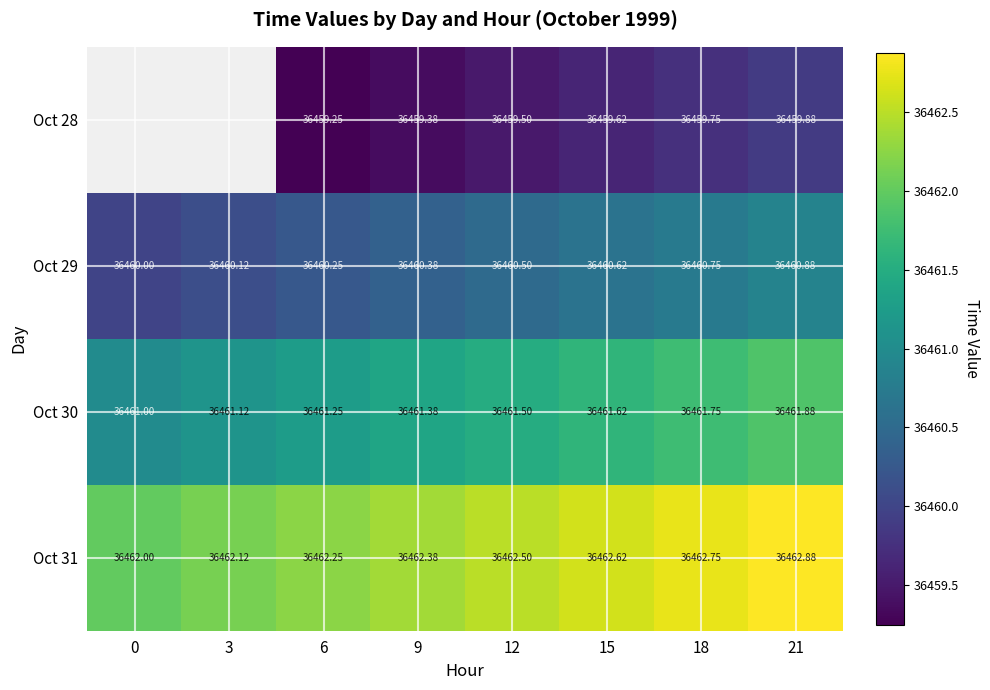

Count the number of categories in the chart.

8